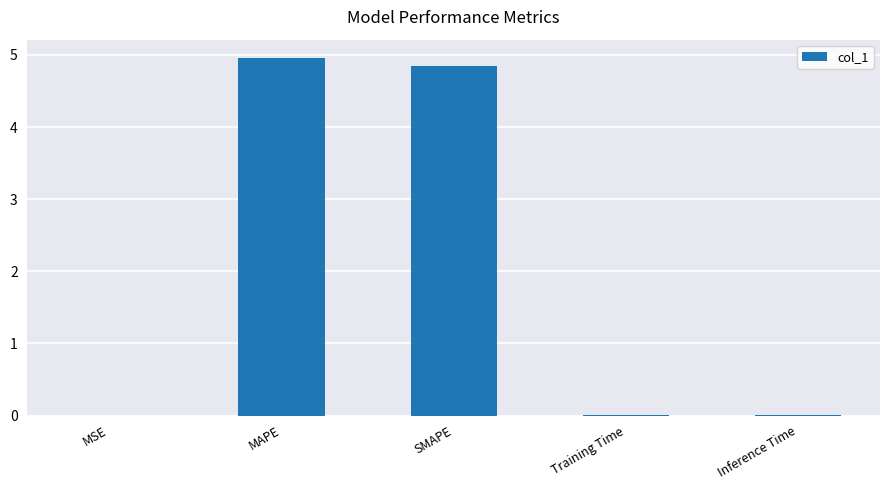

Is it true that the value at Training Time is 0.0?

True